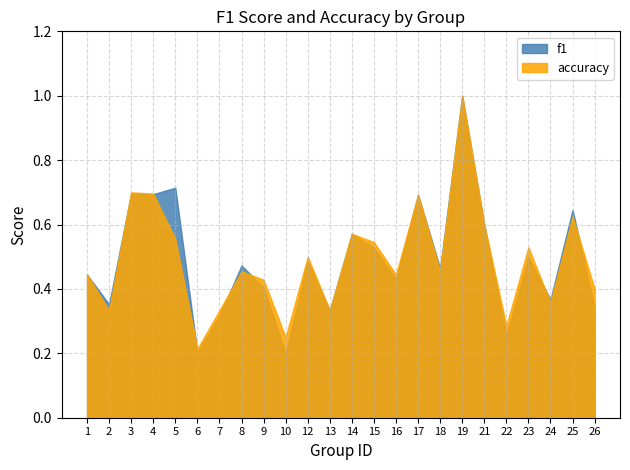

The accuracy series shows 0.5 at 15. True or false?

True